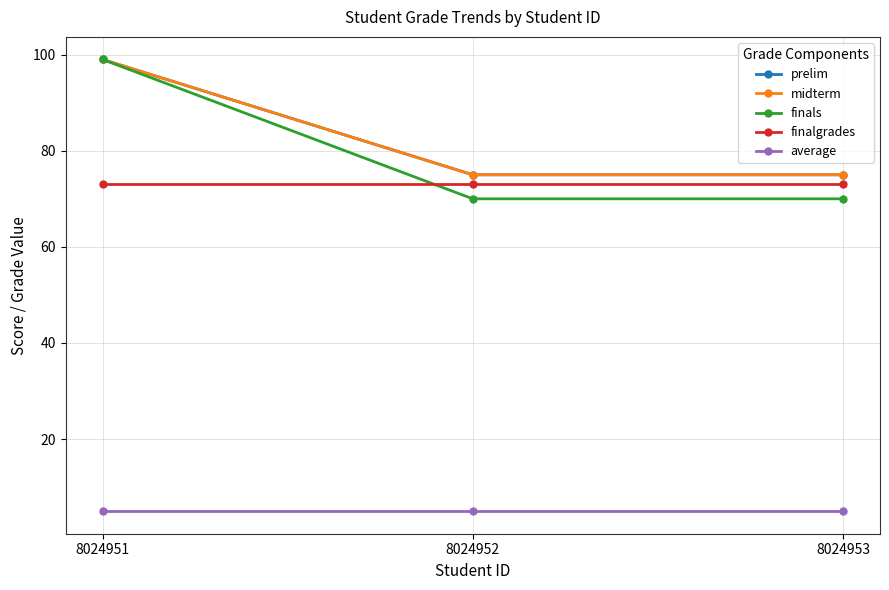

Reading right to left, list all the values displayed in this chart.

prelim: 8024953=75	8024952=75	8024951=99
midterm: 8024953=75	8024952=75	8024951=99
finals: 8024953=70	8024952=70	8024951=99
finalgrades: 8024953=73	8024952=73	8024951=73
average: 8024953=5	8024952=5	8024951=5